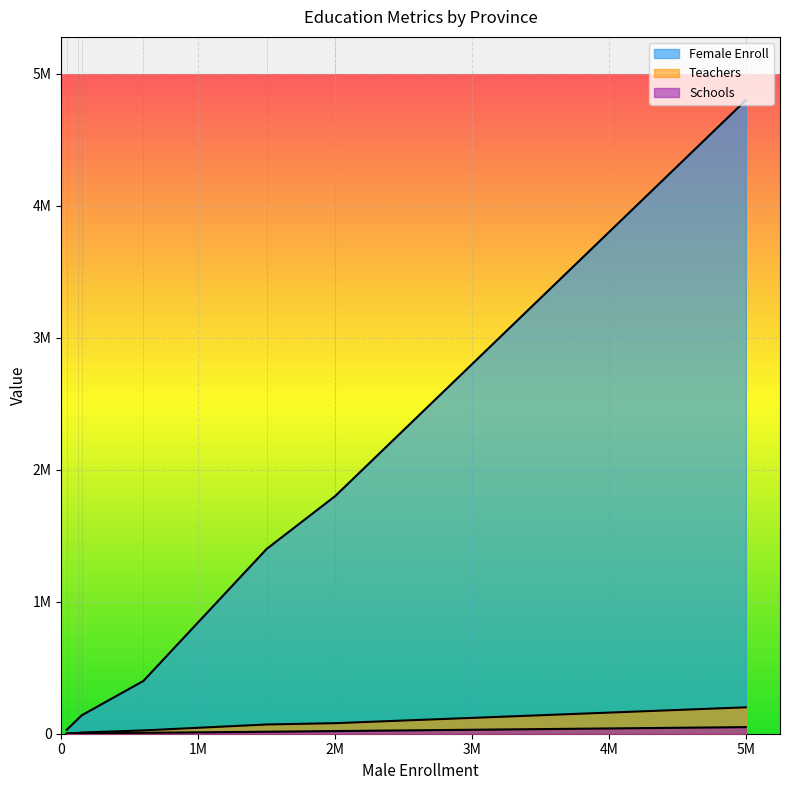

Does the chart display data point markers on the line(s)?

No